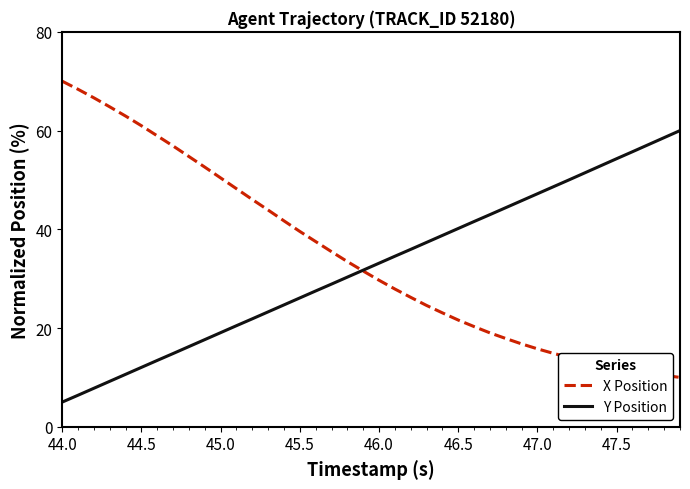

What is the minimum value shown in the chart?

5.0